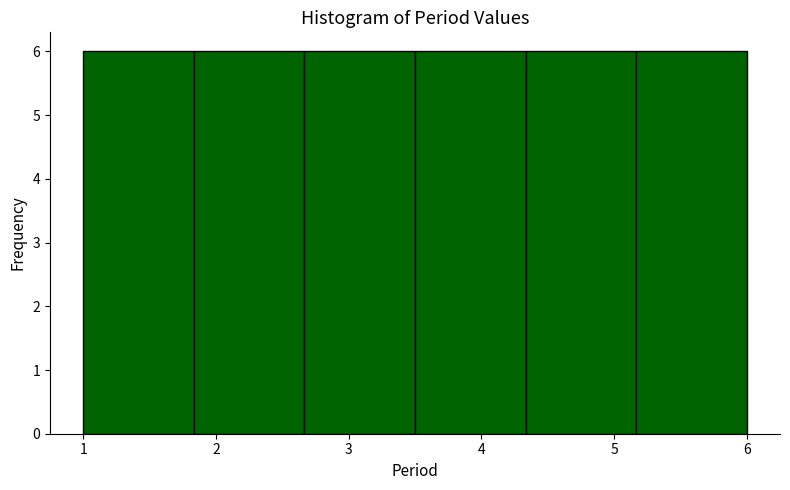

Reading left to right, list every bar in this chart as the range it spans on the x-axis followed by its height. Neither the bar edges nor the heights are printed on the chart, so give them approximately, as read against the axes.

1.0 to 1.8: 6
1.8 to 2.7: 6
2.7 to 3.5: 6
3.5 to 4.3: 6
4.3 to 5.2: 6
5.2 to 6.0: 6